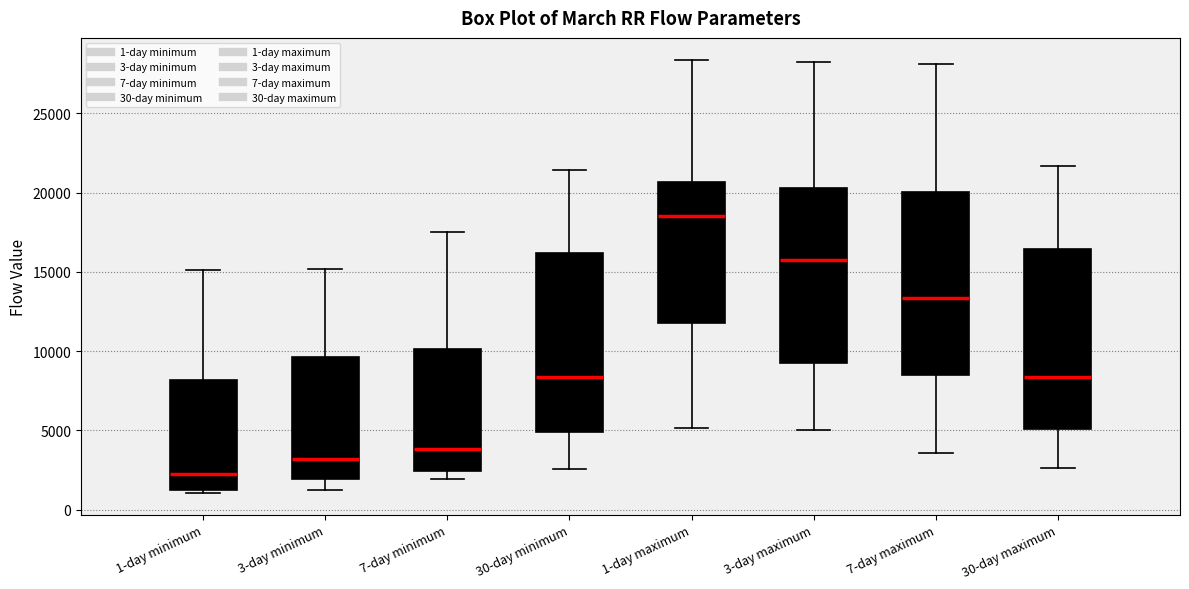

Reading left to right, transcribe this box plot: for each box, give where its median line is, the range the box spans, and where its two whiskers end, as read against the y-axis. The values are not printed on the chart, so give them approximately, as read against the axis.

1-day minimum: median 2500, box 1000 to 8000, whiskers 1000 (just below the box's lower edge) to 15000
3-day minimum: median 3000, box 2000 to 9500, whiskers 1000 to 15000
7-day minimum: median 4000, box 2500 to 10000, whiskers 2000 to 17500
30-day minimum: median 8500, box 5000 to 16000, whiskers 2500 to 21500
1-day maximum: median 18500, box 12000 to 20500, whiskers 5000 to 28500
3-day maximum: median 16000, box 9000 to 20500, whiskers 5000 to 28500
7-day maximum: median 13500, box 8500 to 20000, whiskers 3500 to 28000
30-day maximum: median 8500, box 5000 to 16500, whiskers 2500 to 21500